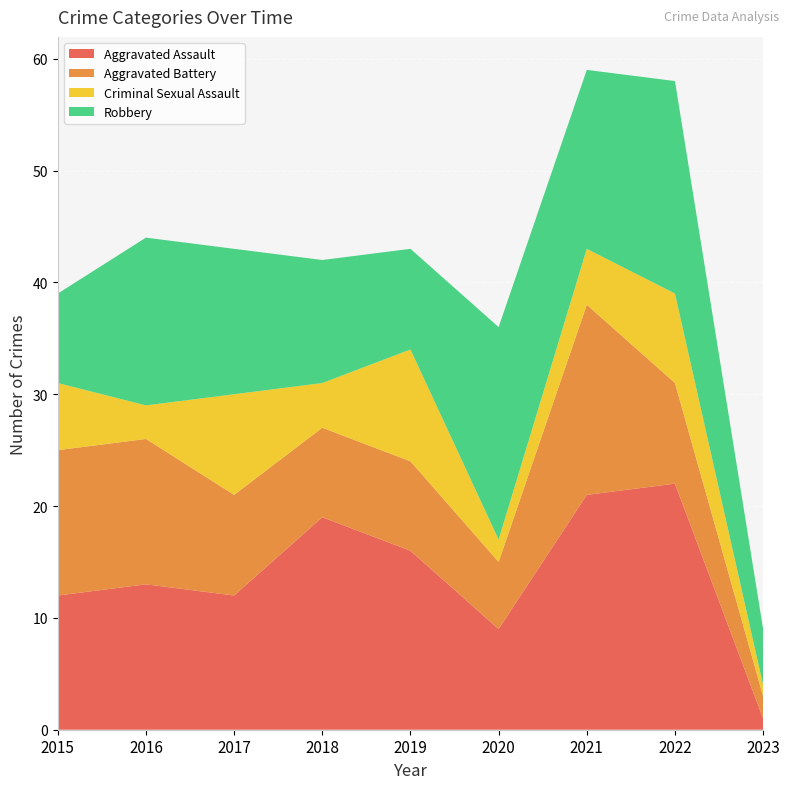

Reading left to right, extract all data points from this chart.

Aggravated Assault: 12	13	12	19	16	9	21	22	1
Aggravated Battery: 13	13	9	8	8	6	17	9	2
Criminal Sexual Assault: 6	3	9	4	10	2	5	8	1
Robbery: 8	15	13	11	9	19	16	19	5